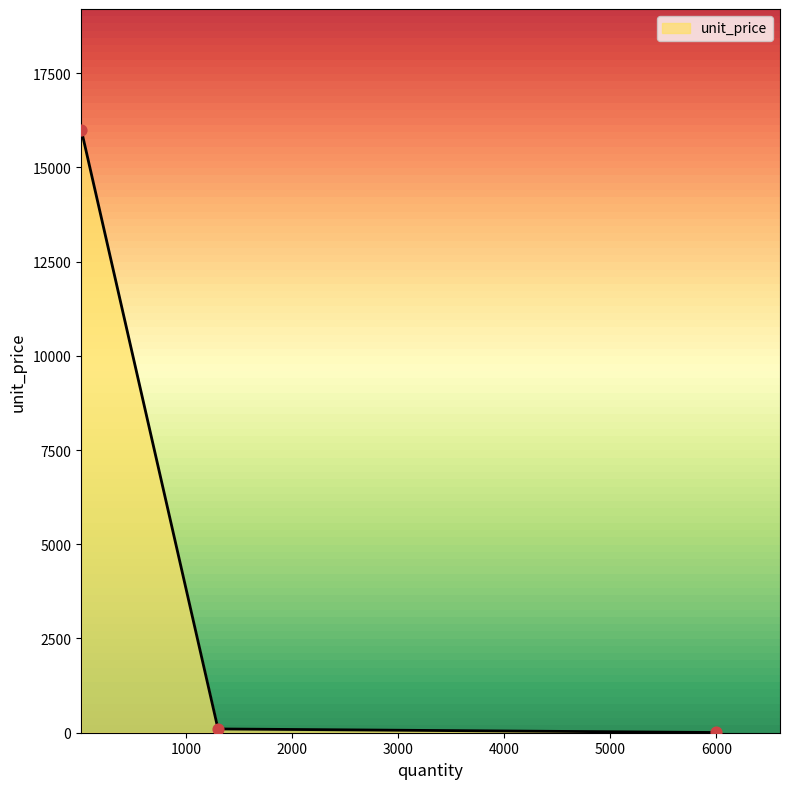

What is the change in value from 6000 to 1300?

+94